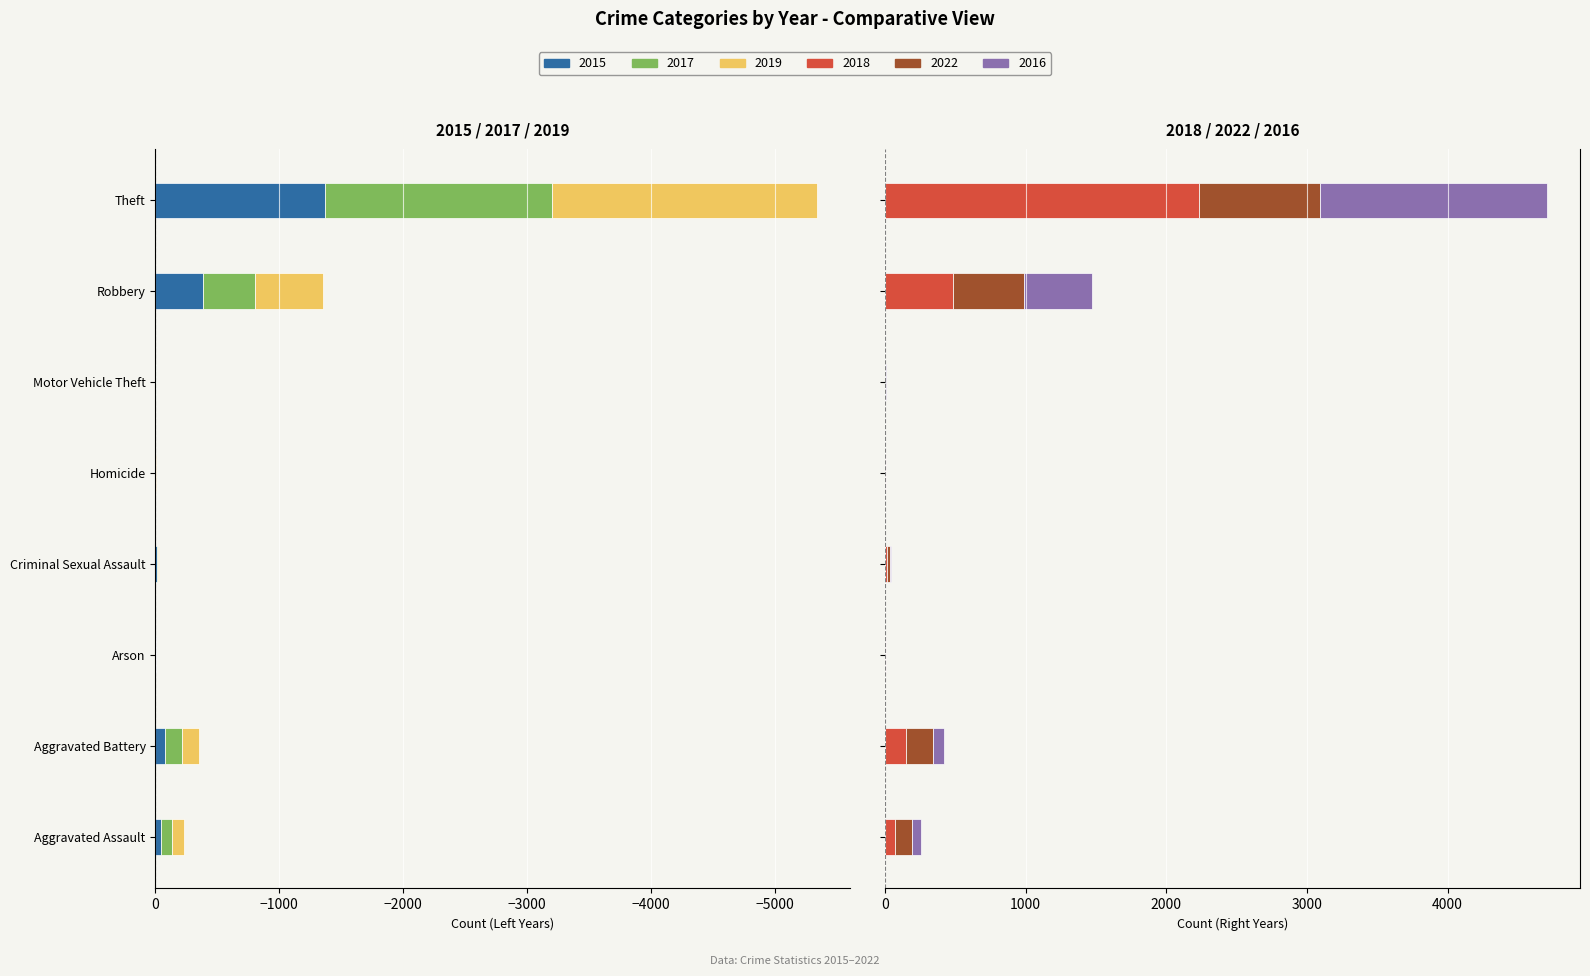

At which category does the chart reach its peak across all series?

Theft